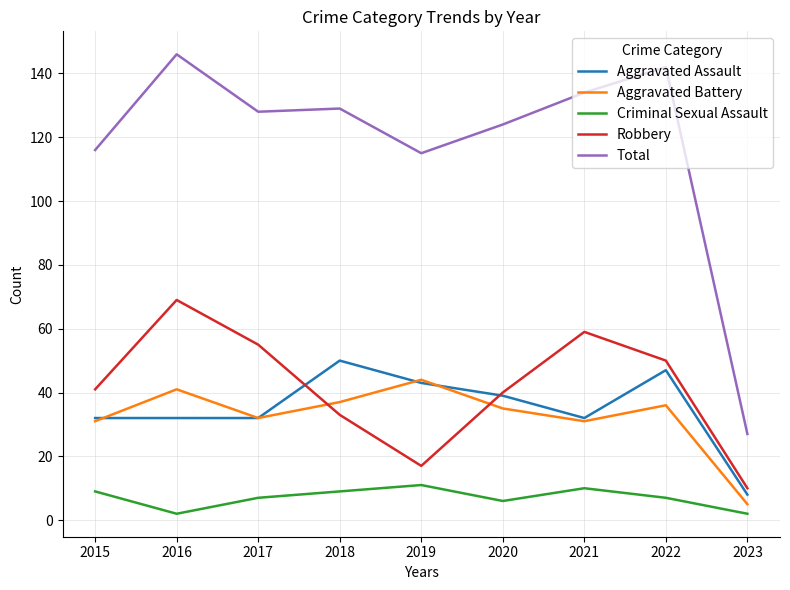

At which label is Total closest to 86?

2019